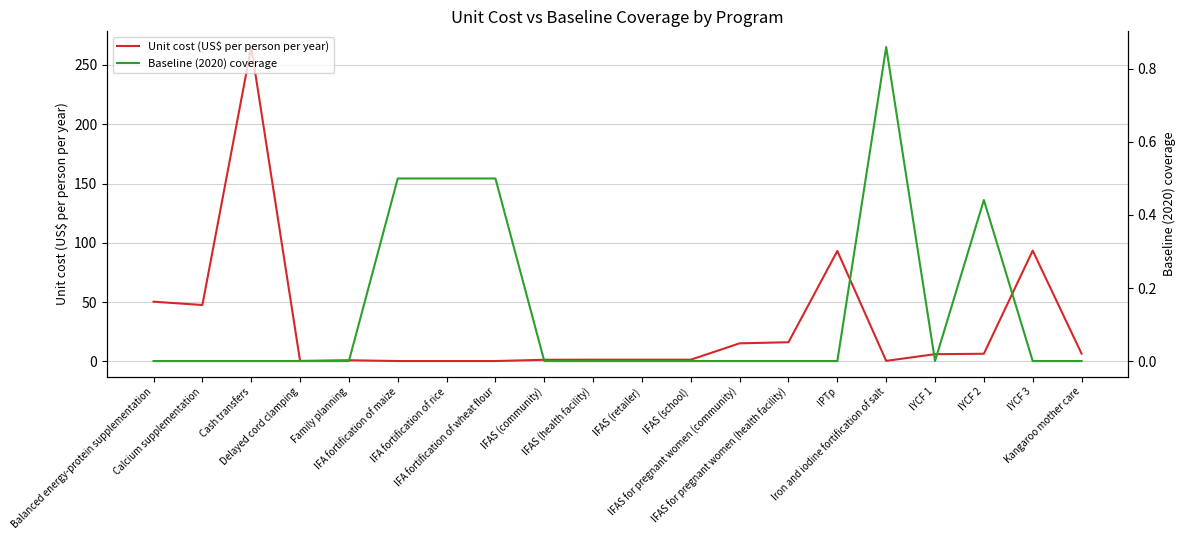

How many data points in Unit cost (US$ per person per year) are less than 6?

10